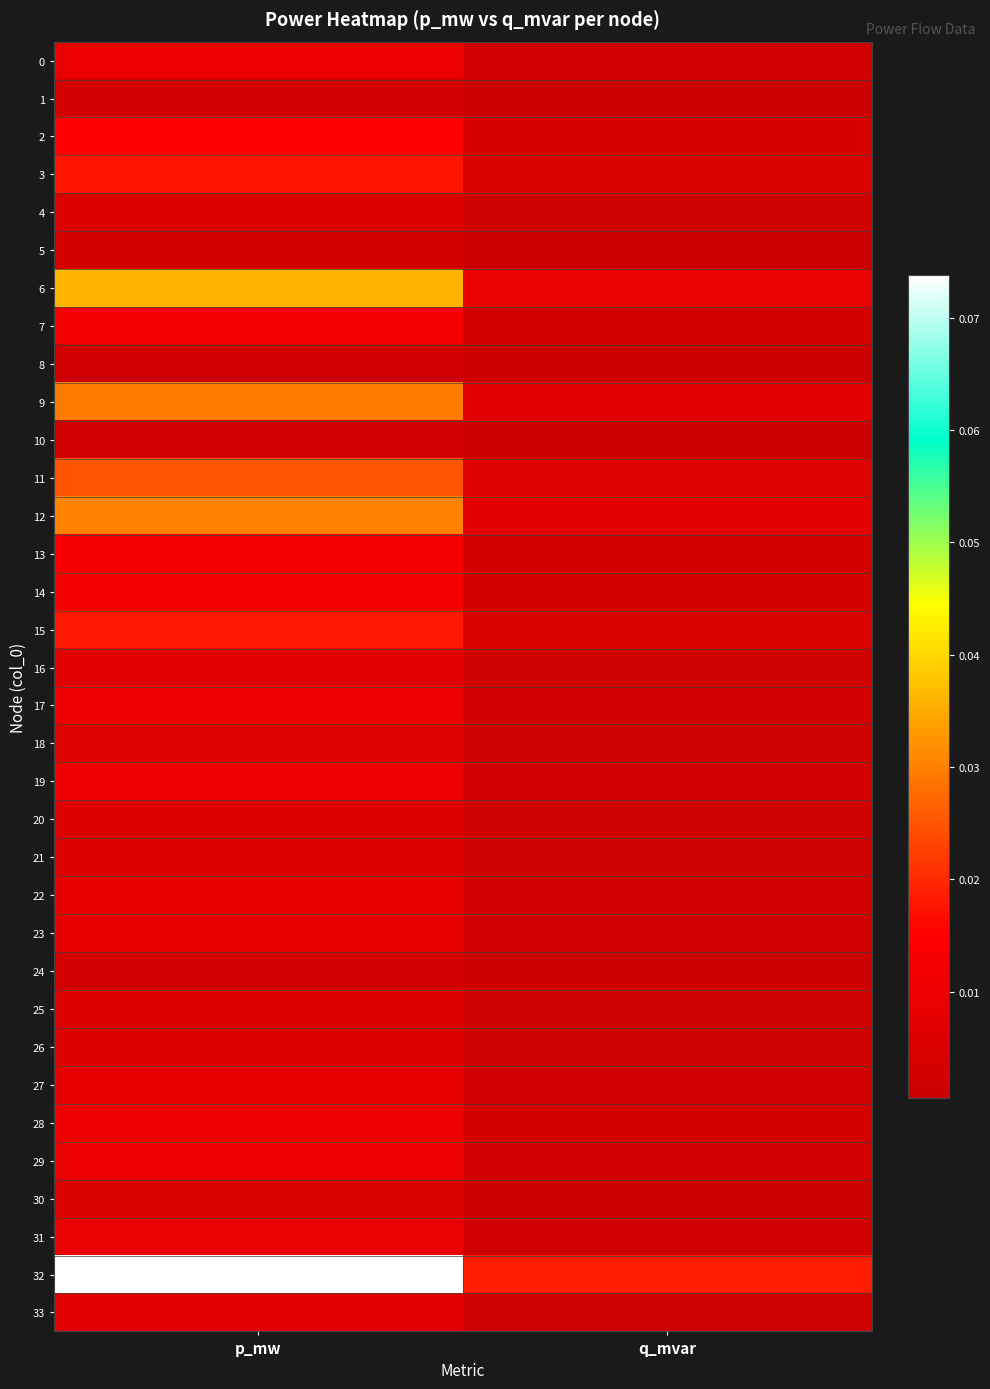

How many series are shown in this chart?

34